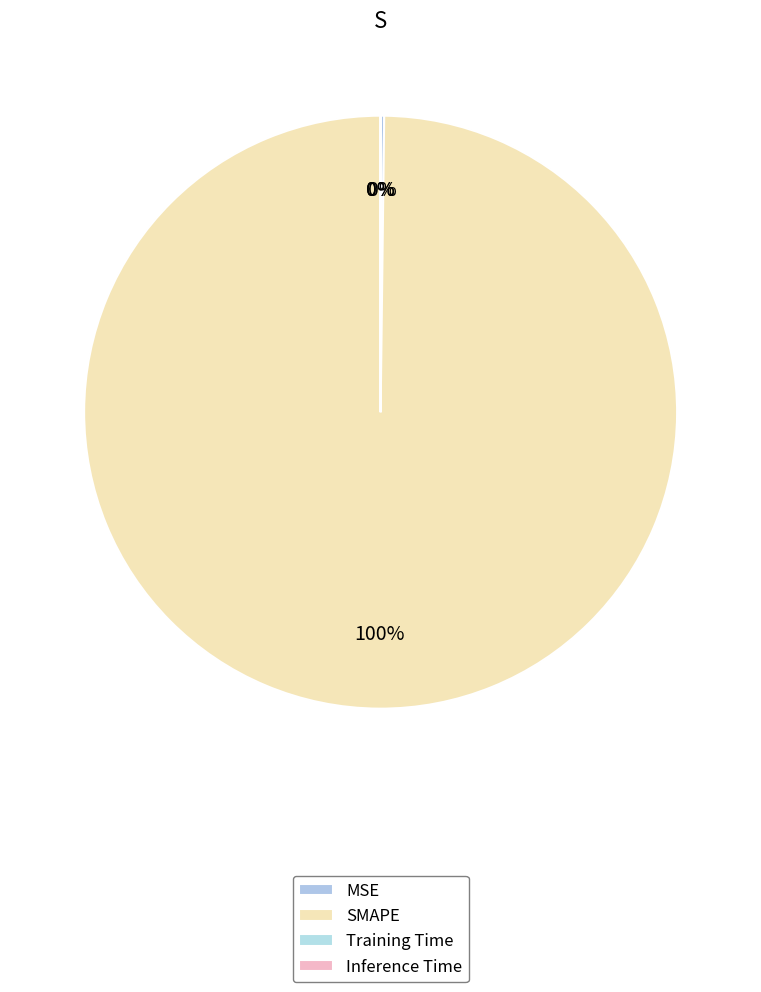

What percentage is the SMAPE slice, to the nearest percent?

100%